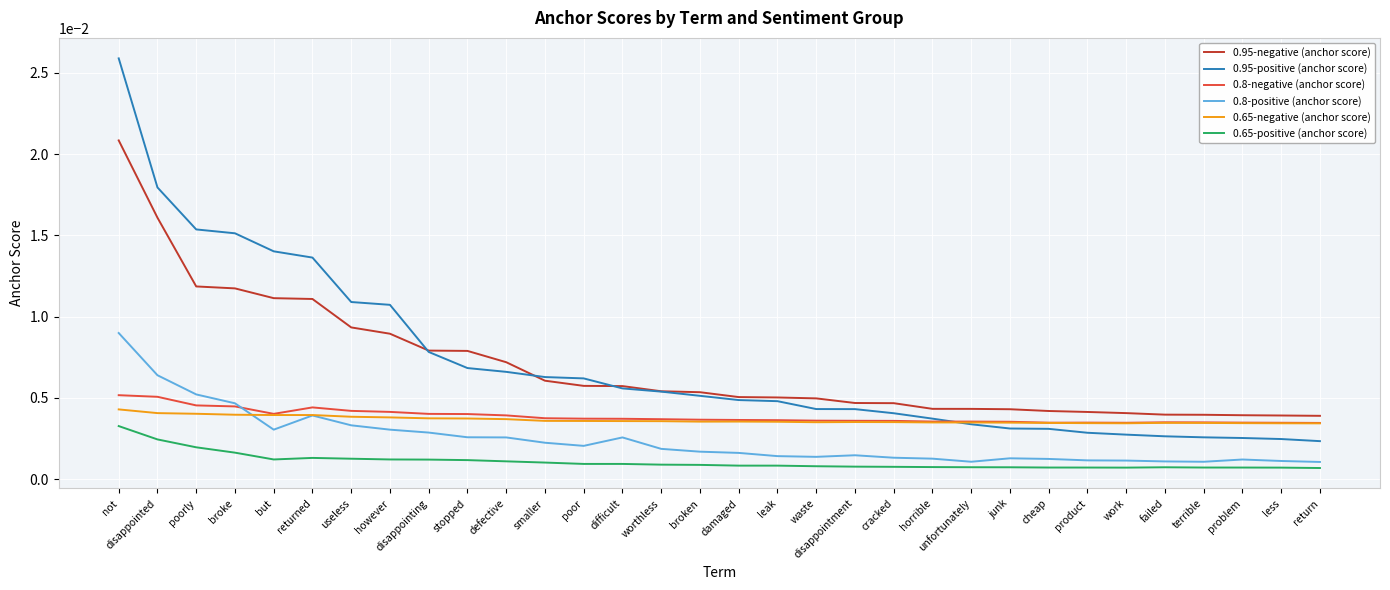

At which label does 0.95-positive (anchor score) reach its peak?

not